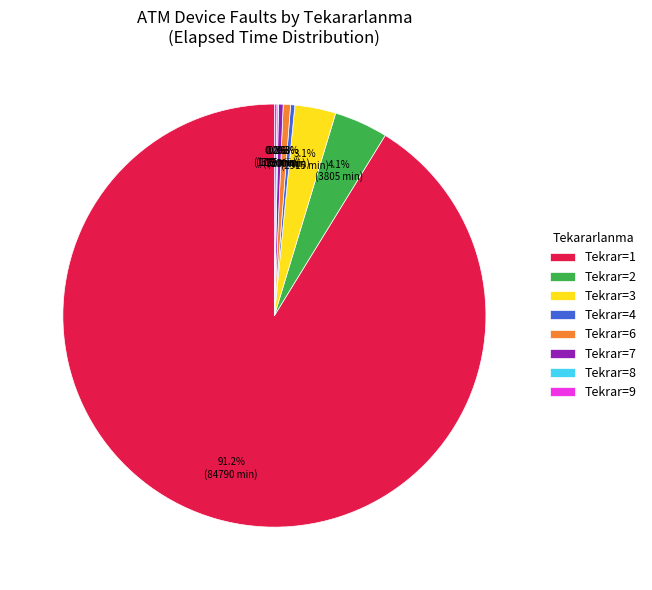

Is there any slice that represents more than half of the pie?

Yes